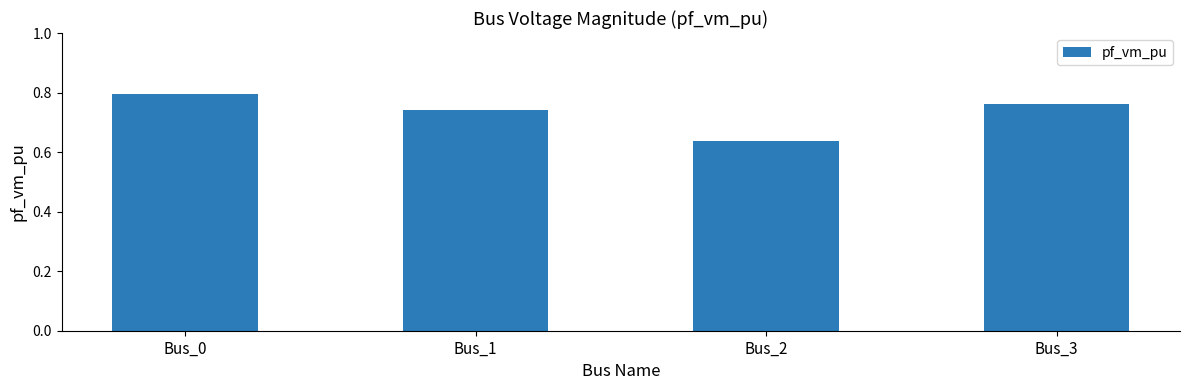

The chart shows a value of 1.1 at Bus_0. True or false?

False